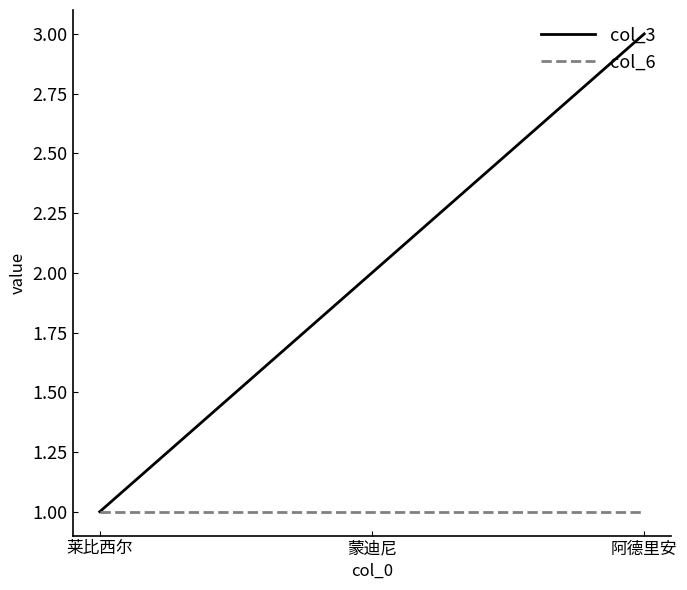

What position from the left is 阿德里安?

3